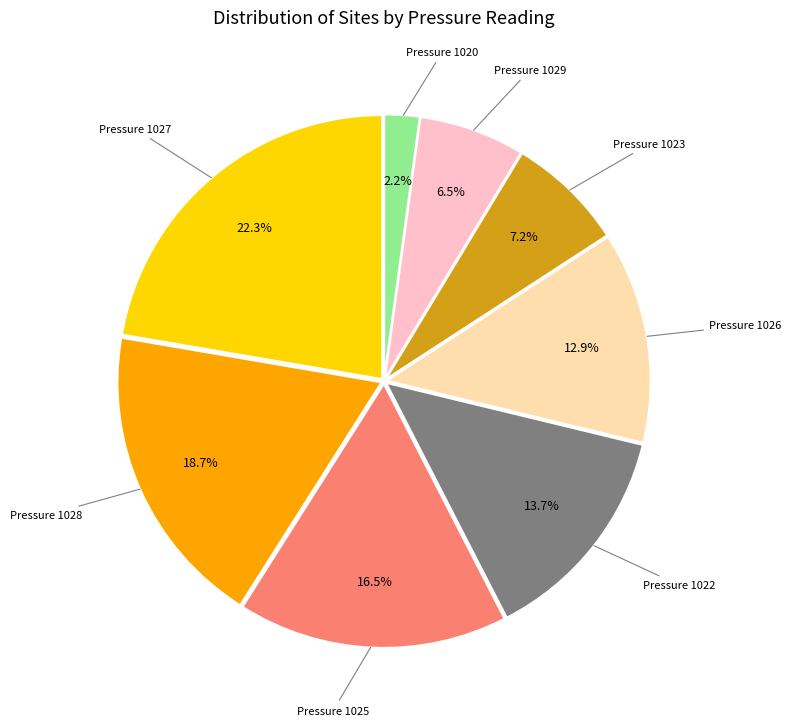

Is there a majority slice in this chart?

No